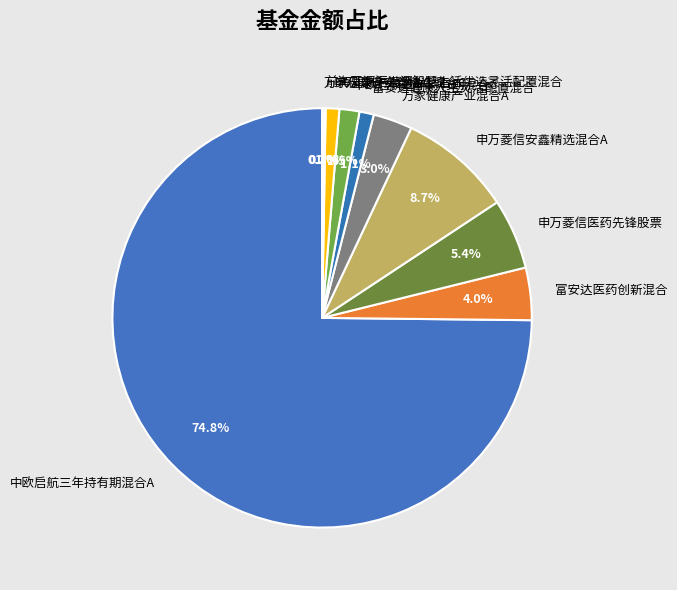

To the nearest percent, what percentage of the pie is 申万菱信医药先锋股票?

5%